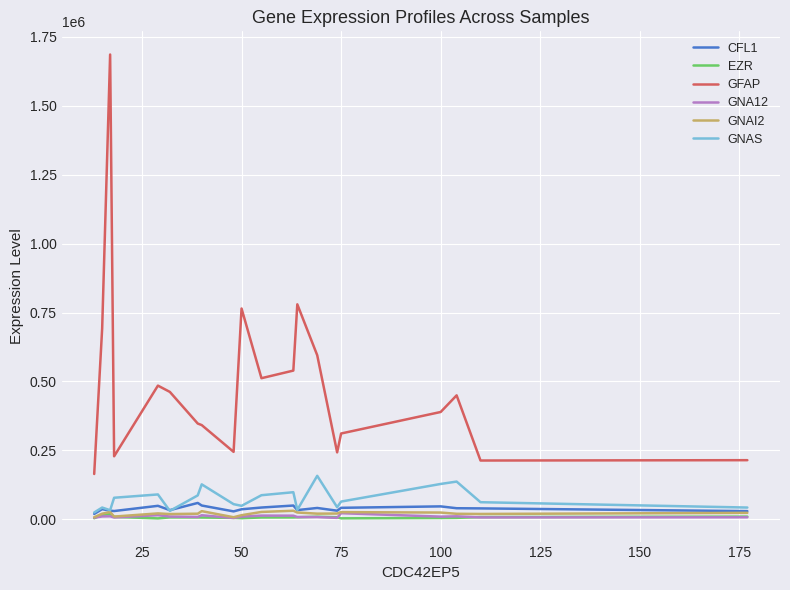

Which series has the largest total across all categories?

GFAP